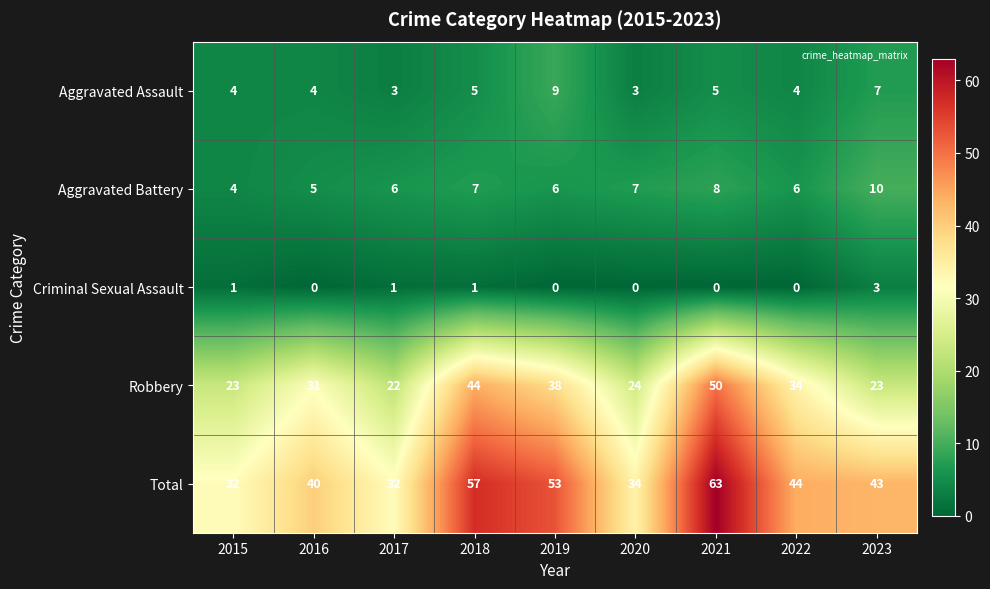

Is it true that Criminal Sexual Assault equals 1 at 2021?

False